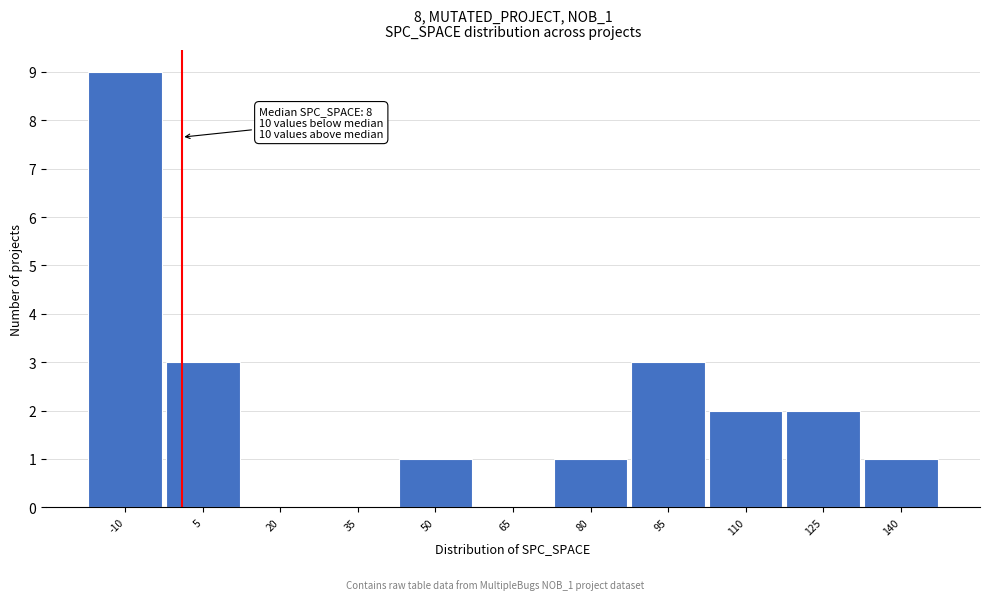

Reading left to right, transcribe all the data shown in this chart.

-10=9	5=3	20=0	35=0	50=1	65=0	80=1	95=3	110=2	125=2	140=1